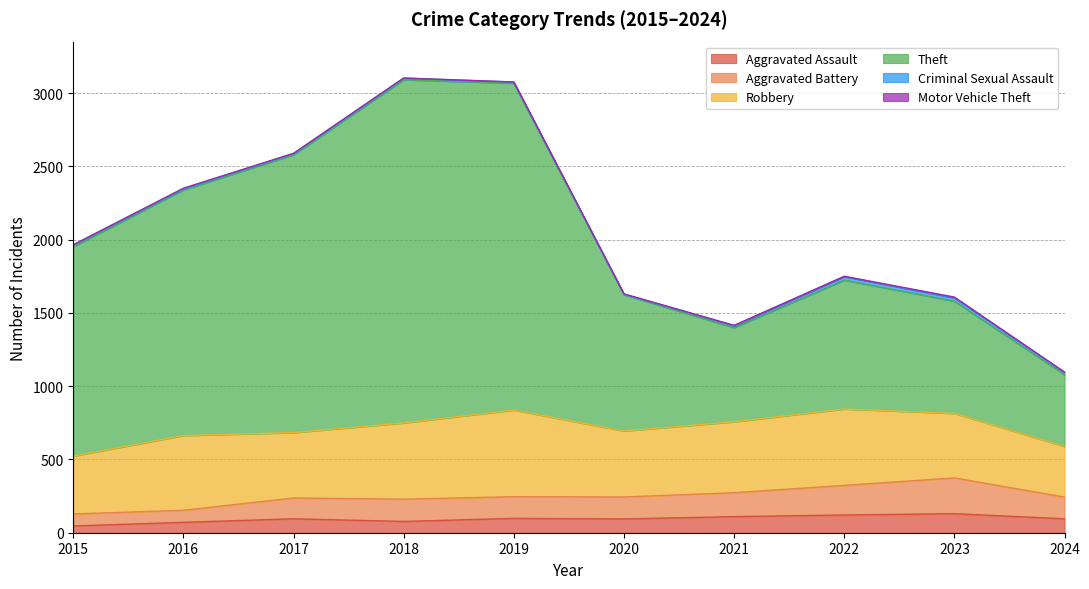

Rank the categories by Aggravated Battery value from highest to lowest.

2023, 2022, 2021, 2019, 2020, 2024, 2017, 2018, 2016, 2015